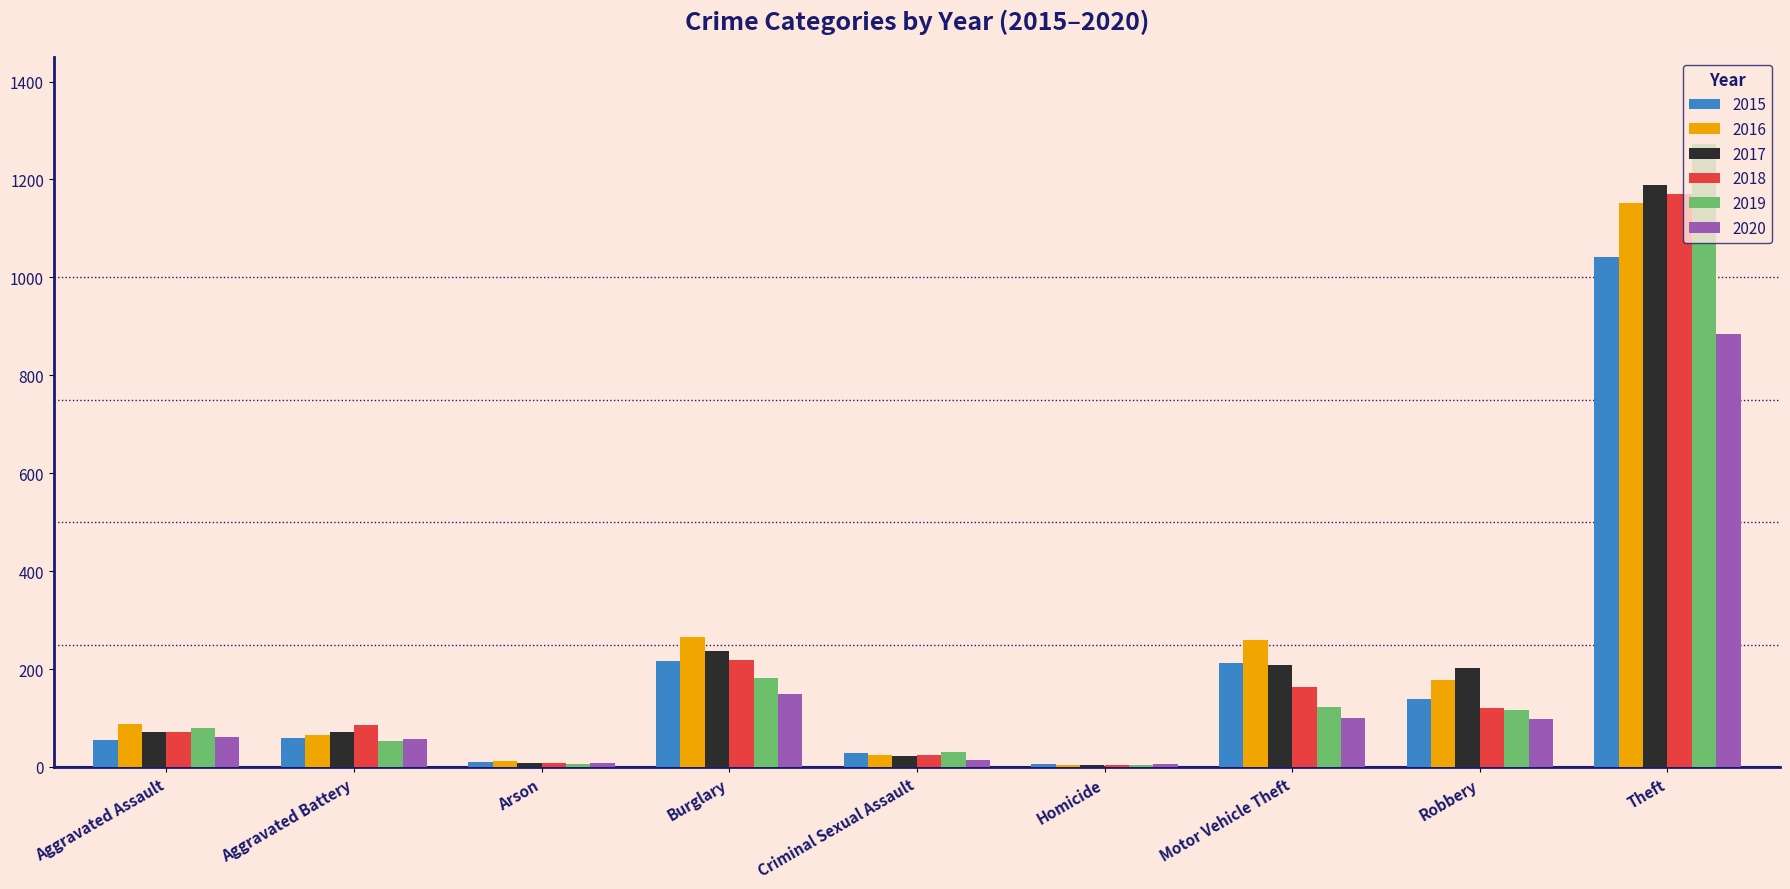

The value of 2015 at Aggravated Assault is 56. True or false?

True